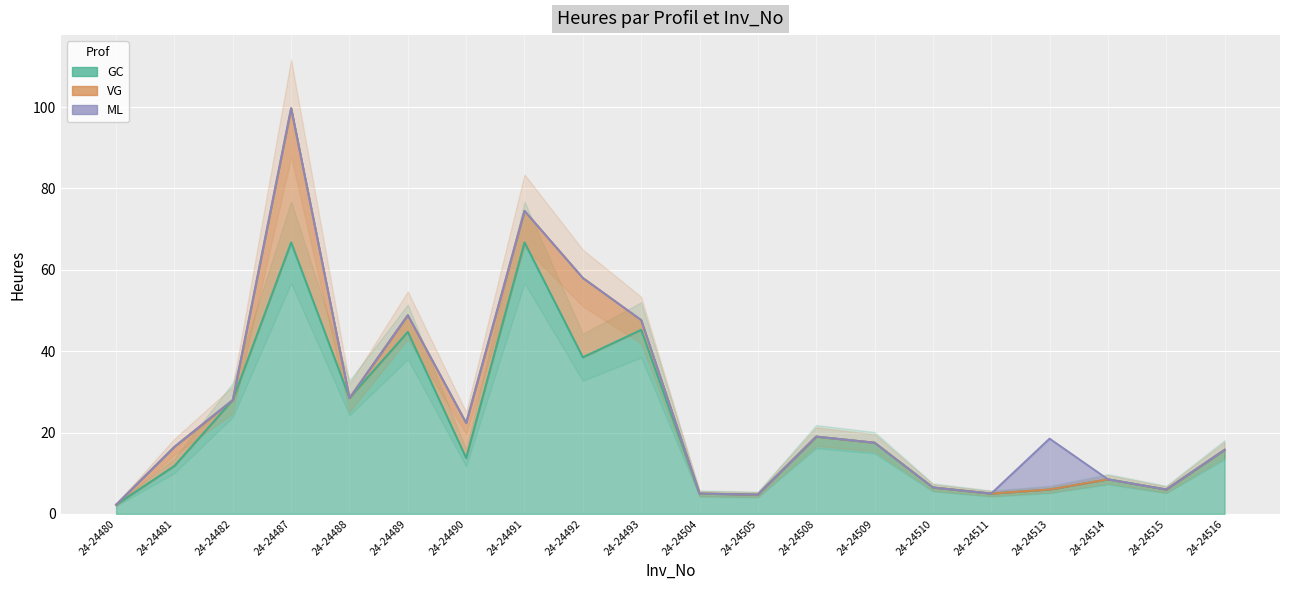

True or false: GC has a value of 108.6 at 24-24491.

False